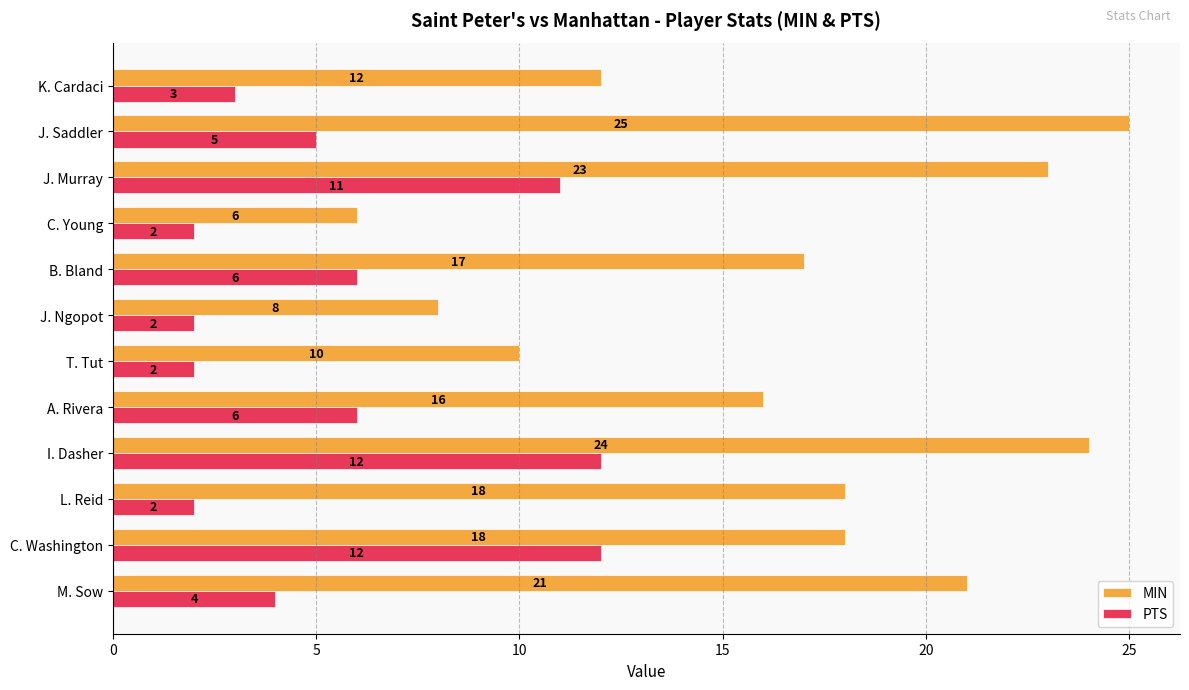

What is the total value across all series at T. Tut?

12